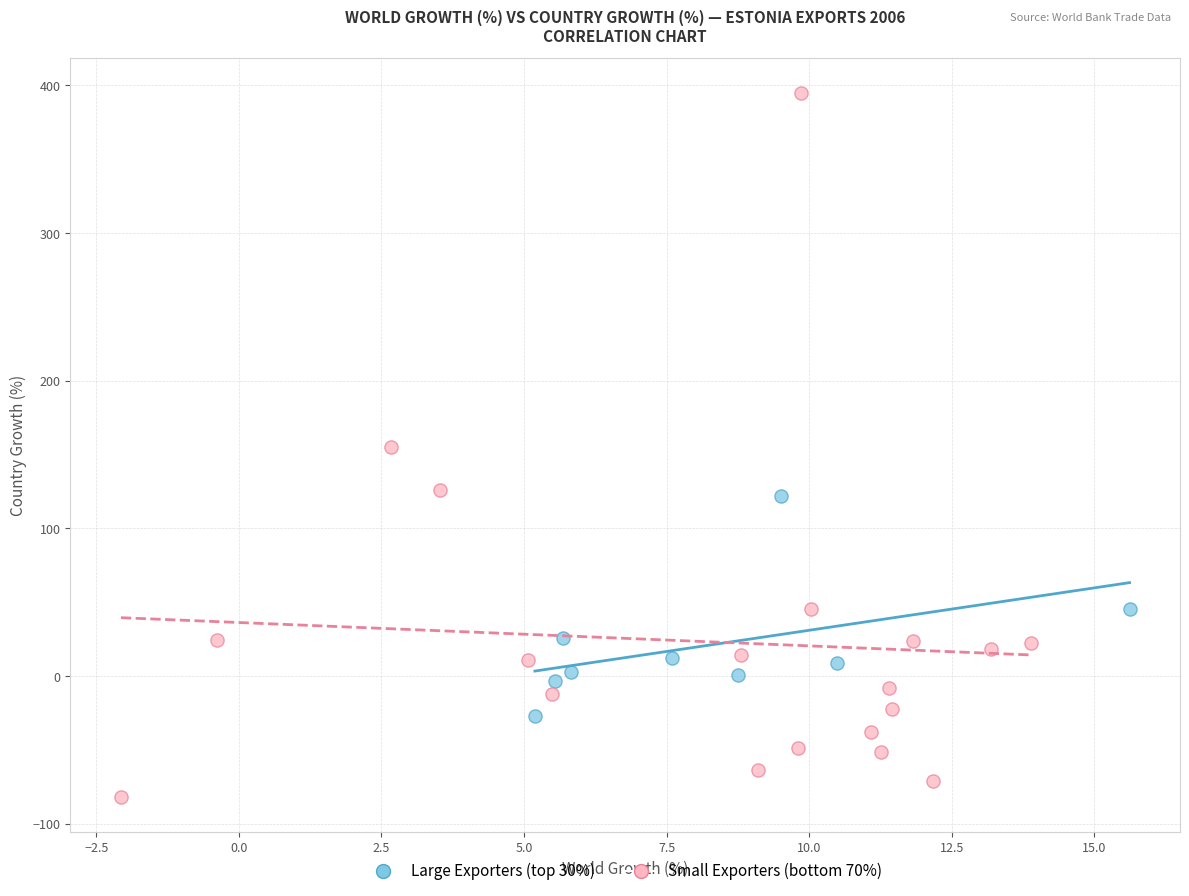

Which series has the largest Y range (max minus min)?

Small Exporters (bottom 70%)